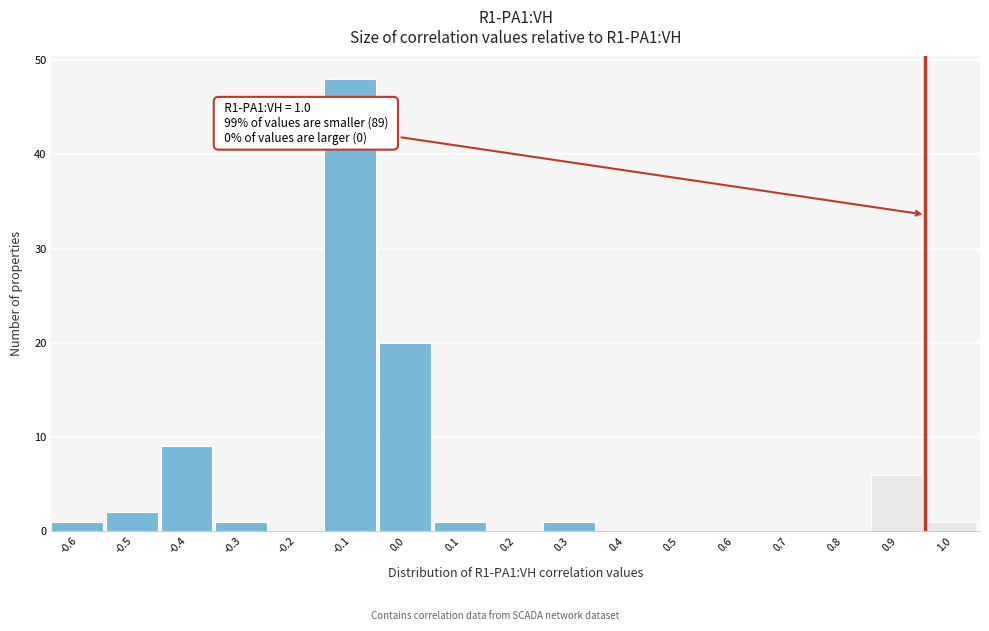

Reading left to right, extract all data points from this chart.

-0.6=1	-0.5=2	-0.4=9	-0.3=1	-0.2=0	-0.1=48	0.0=20	0.1=1	0.2=0	0.3=1	0.4=0	0.5=0	0.6=0	0.7=0	0.8=0	0.9=6	1.0=1